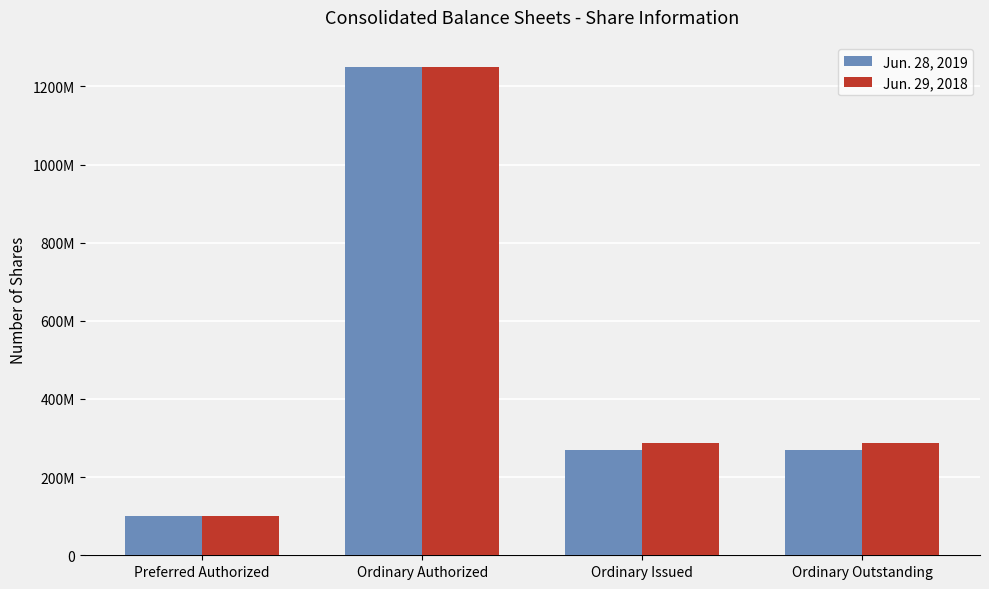

What is the maximum value for Jun. 28, 2019?

1250000000